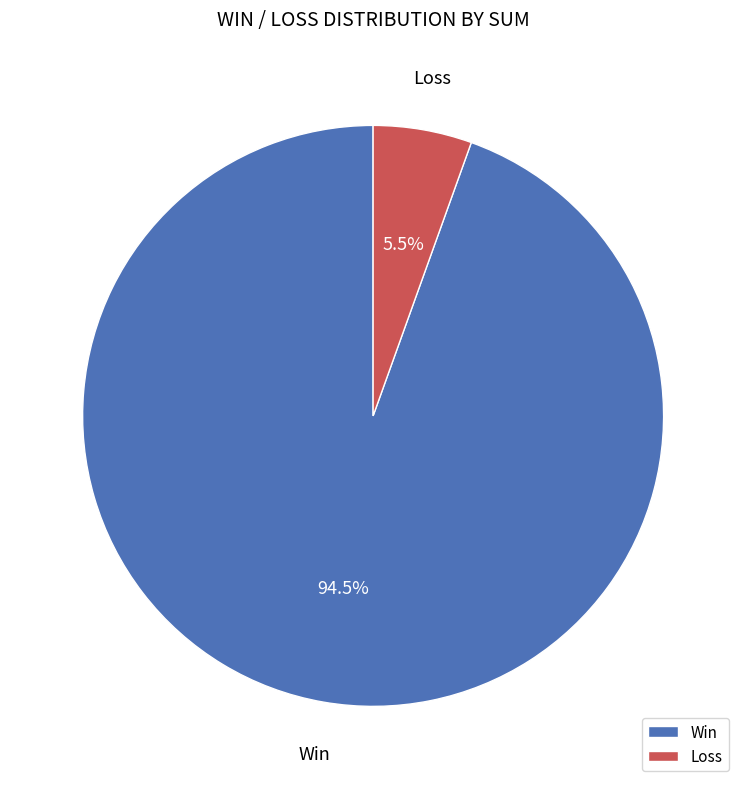

What is the ratio of the value at Win to the value at Loss?

17.2